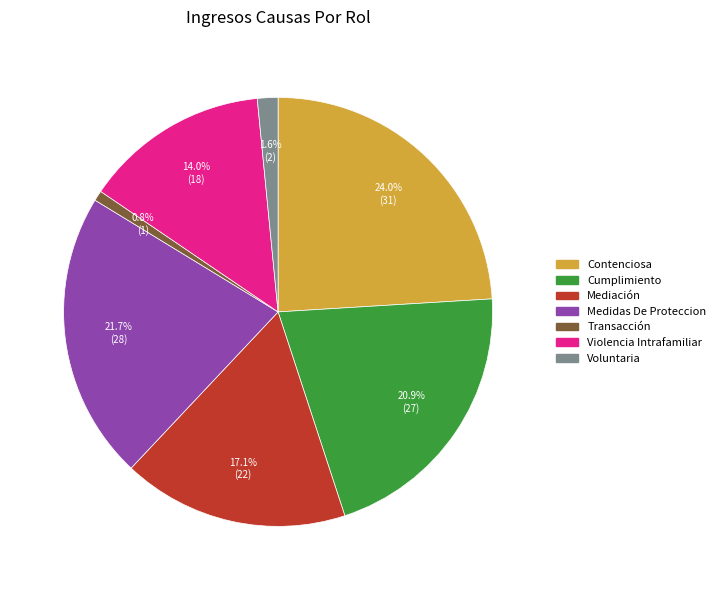

To the nearest percent, what percentage of the pie is Medidas De Proteccion?

22%